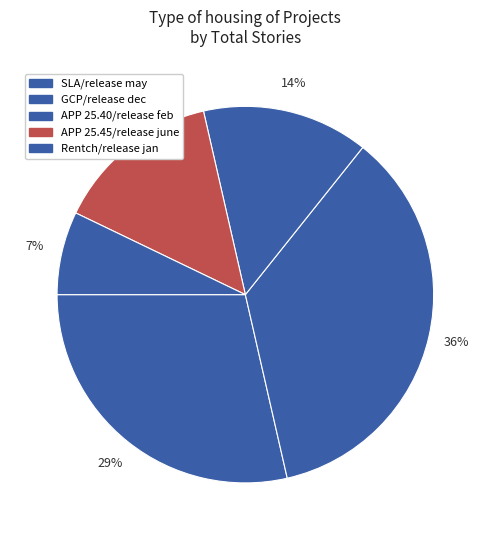

To the nearest percent, what is the difference between the largest and smallest slice percentages?

29%